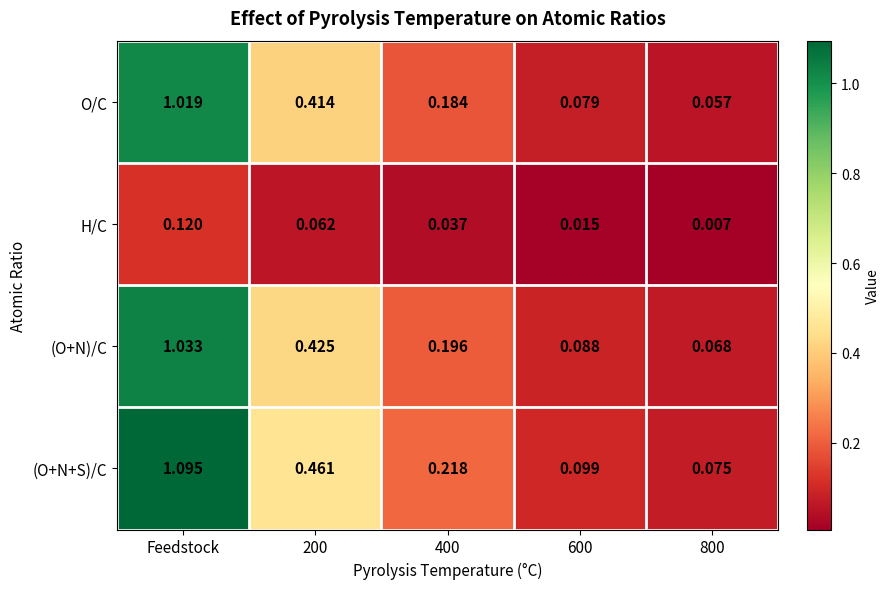

At how many categories does at least one series exceed 0?

5